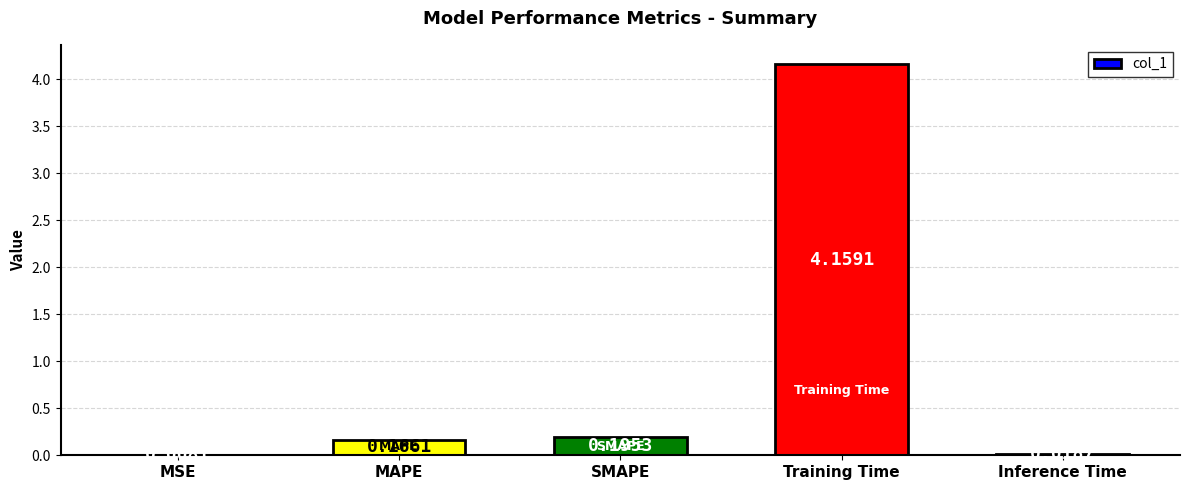

Which has a higher value, Inference Time or MSE?

Inference Time